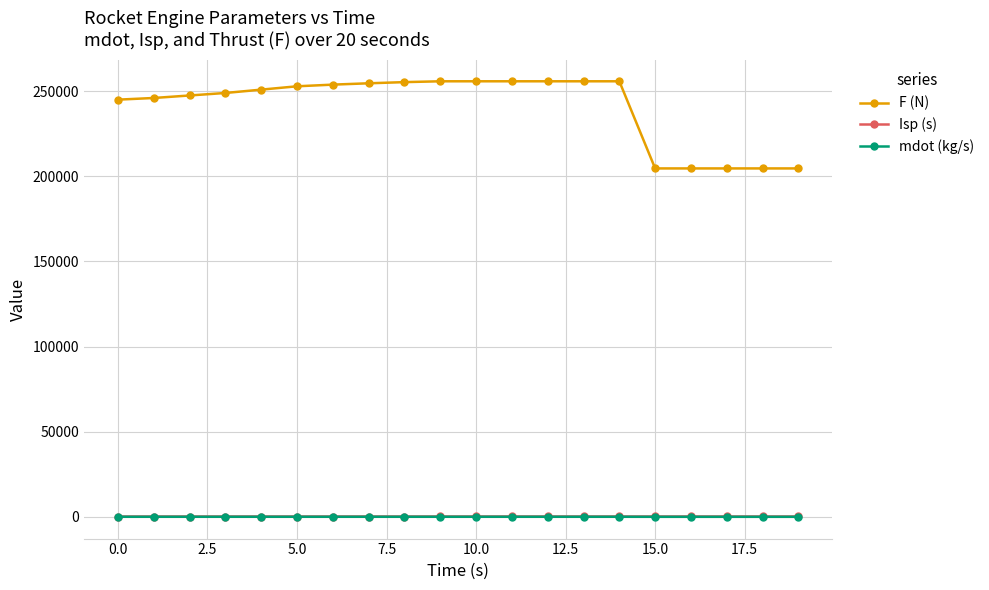

At how many categories does at least one series exceed 223062?

15